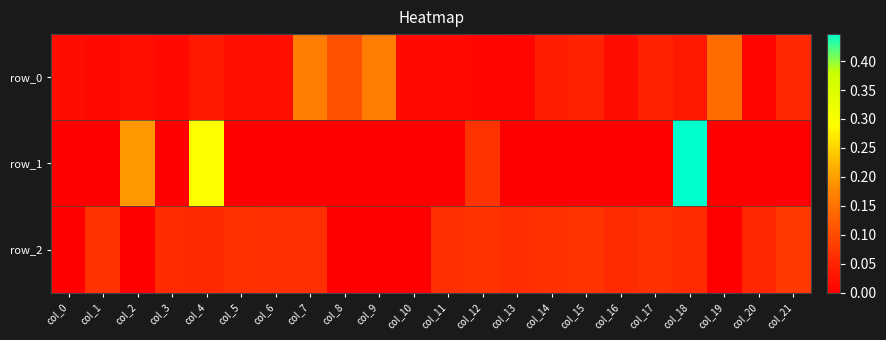

Between col_4 and col_5, which series saw the biggest shift?

row_1